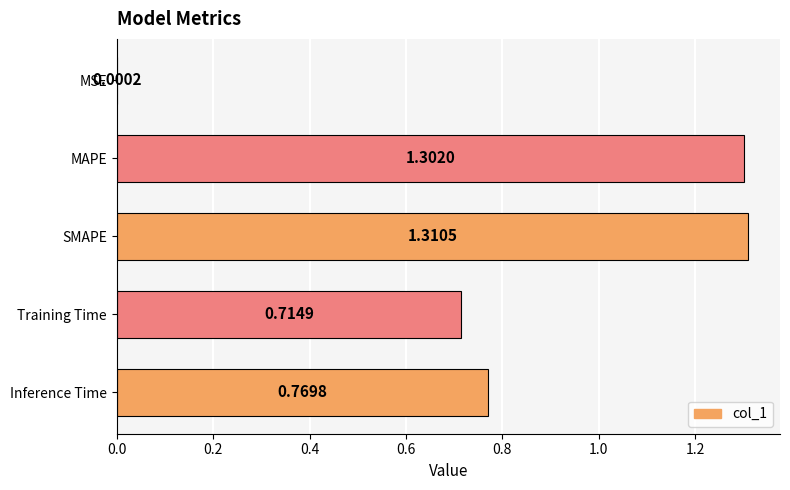

Are the bars horizontal?

Yes